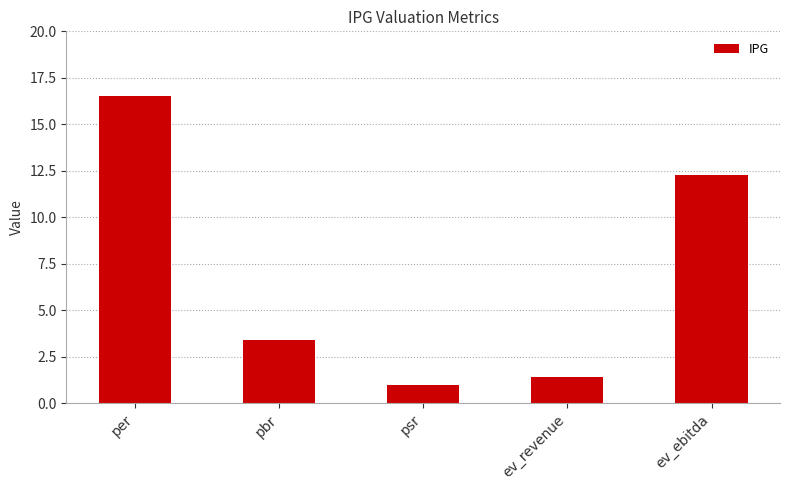

What is the label of the 2nd bar from the right?

ev_revenue